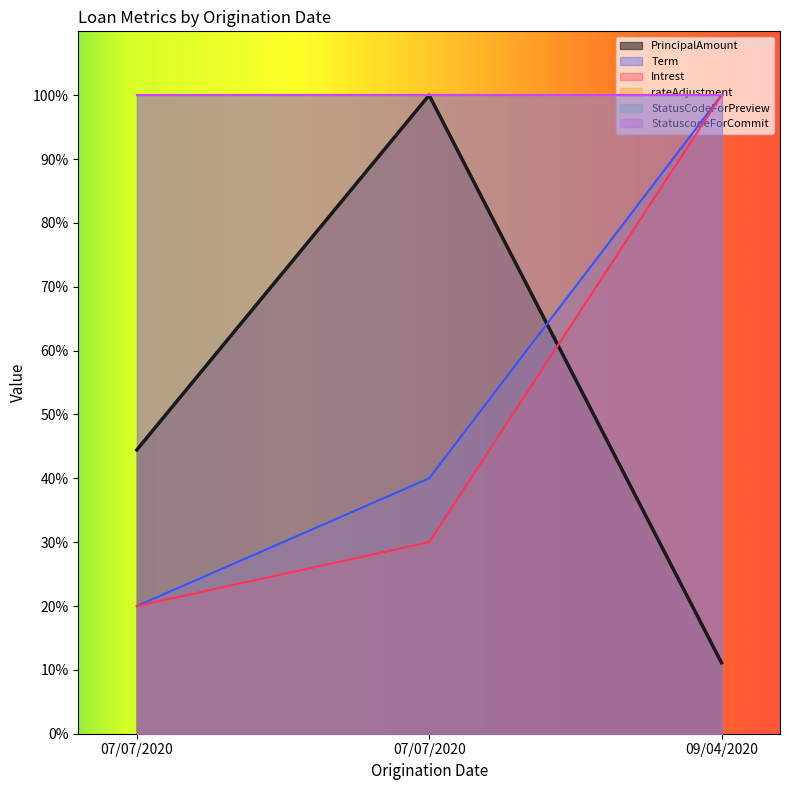

List the labels in order of Intrest value, largest first.

09/04/2020, 07/07/2020, 07/07/2020